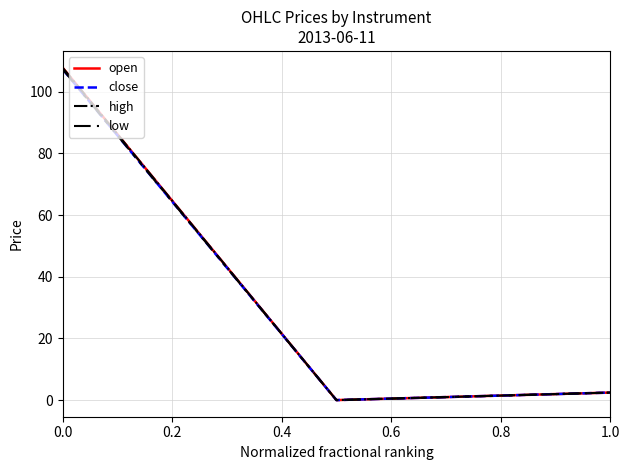

Does the chart have visible grid lines?

Yes